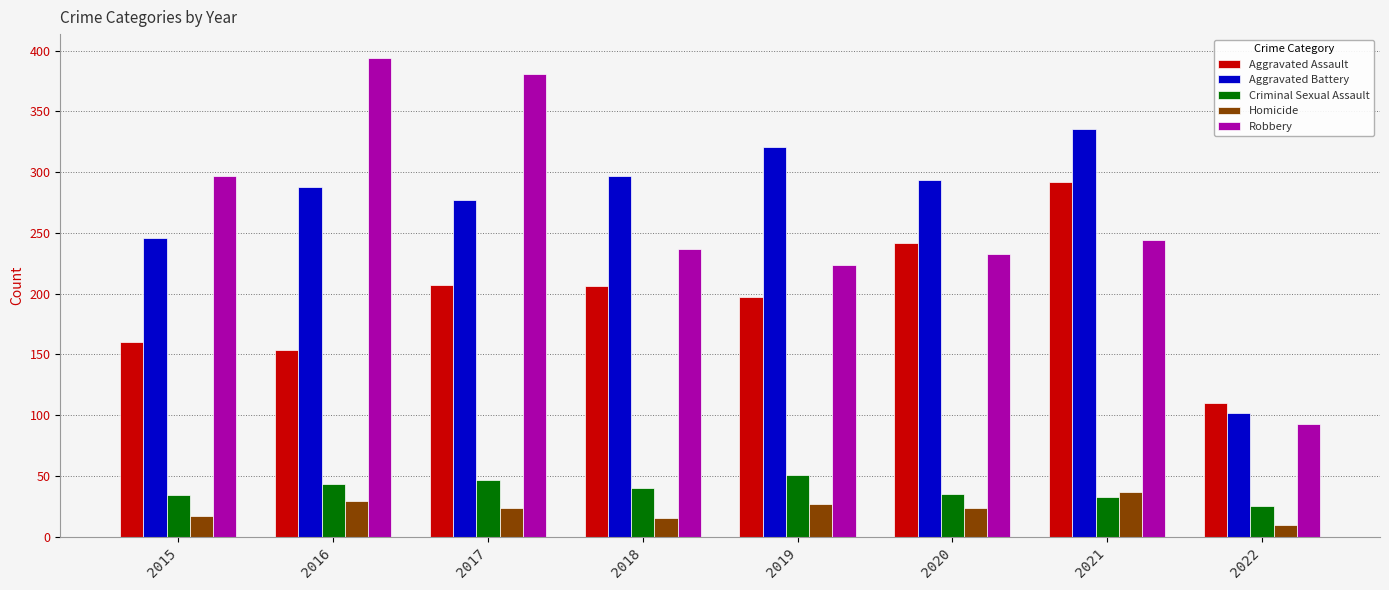

What is the greatest value displayed?

394